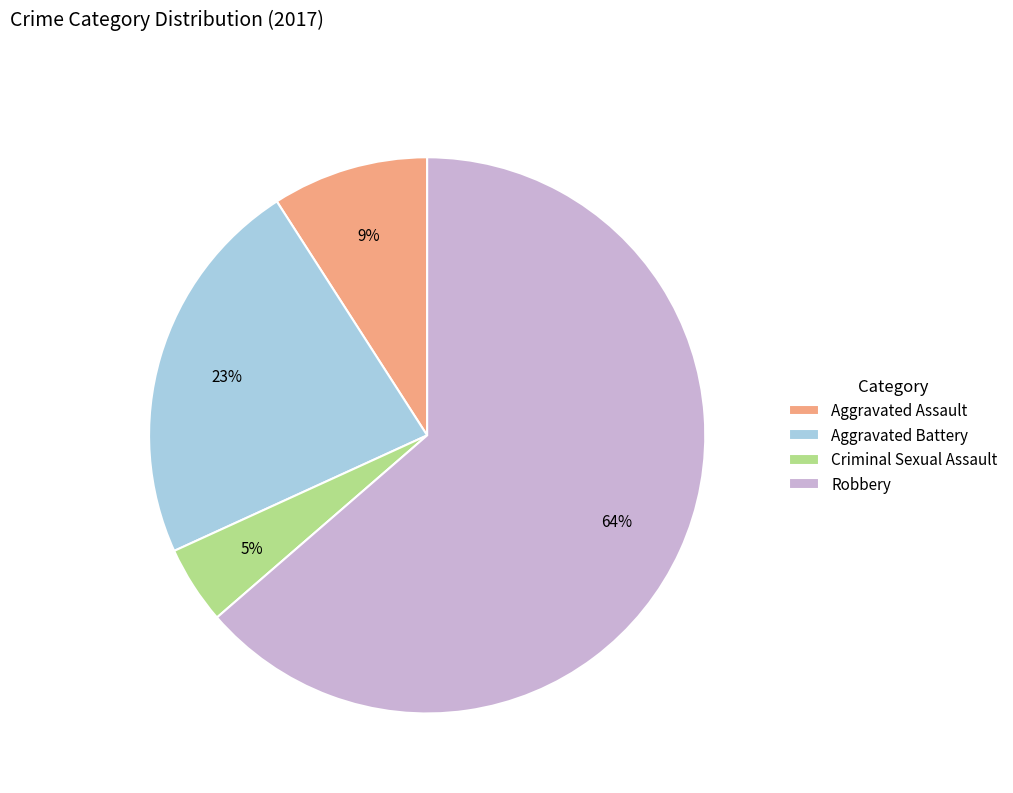

To the nearest percent, what is the difference between the Aggravated Assault and Aggravated Battery slice percentages?

14%